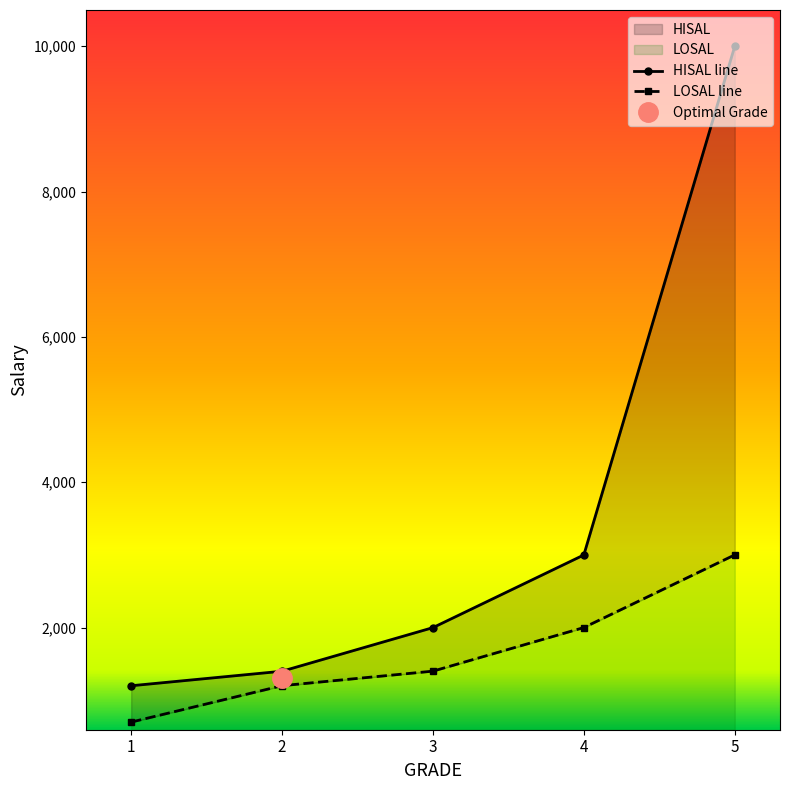

How many series are shown in this chart?

2